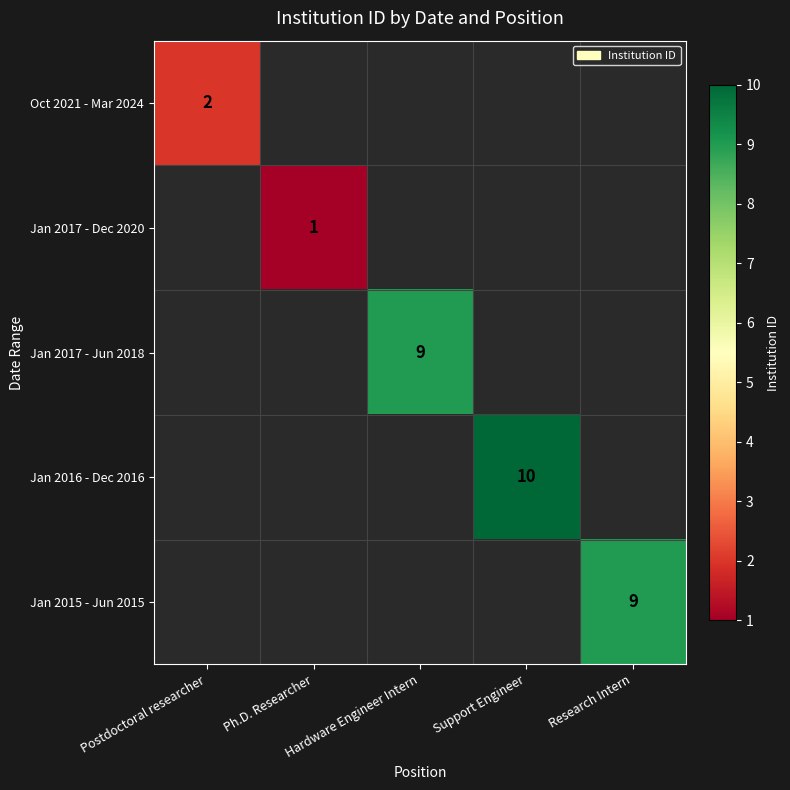

What is the approximate value of Jan 2017 - Dec 2020 at Ph.D. Researcher?

1